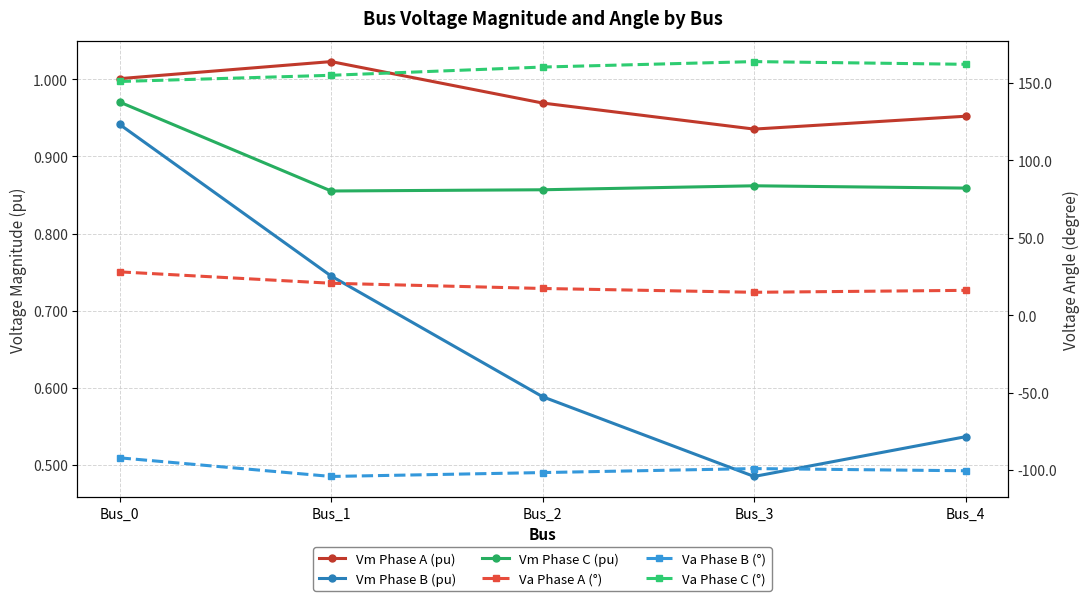

Rank the series at Bus_3 from lowest to highest value.

Va Phase B (°), Vm Phase B (pu), Vm Phase C (pu), Vm Phase A (pu), Va Phase A (°), Va Phase C (°)